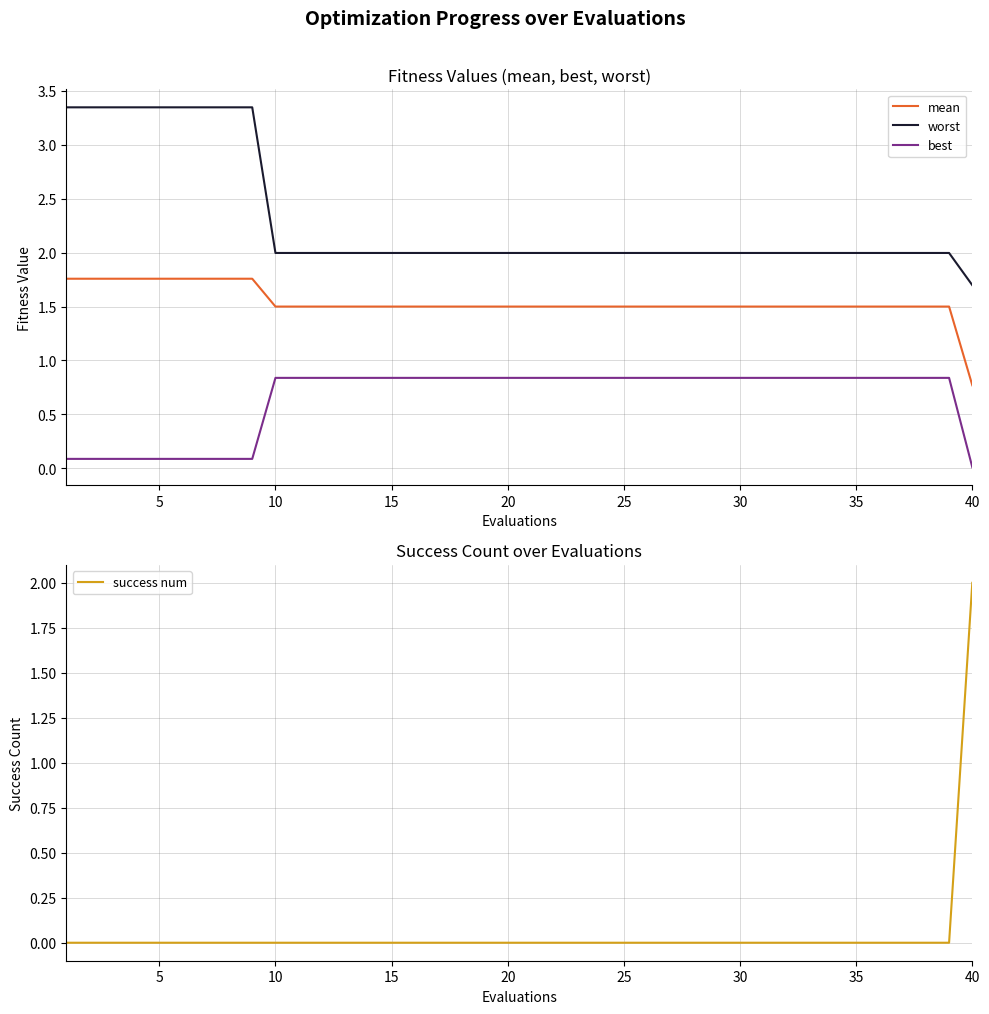

What is the value of the worst point at the 38th from the left?

2.0